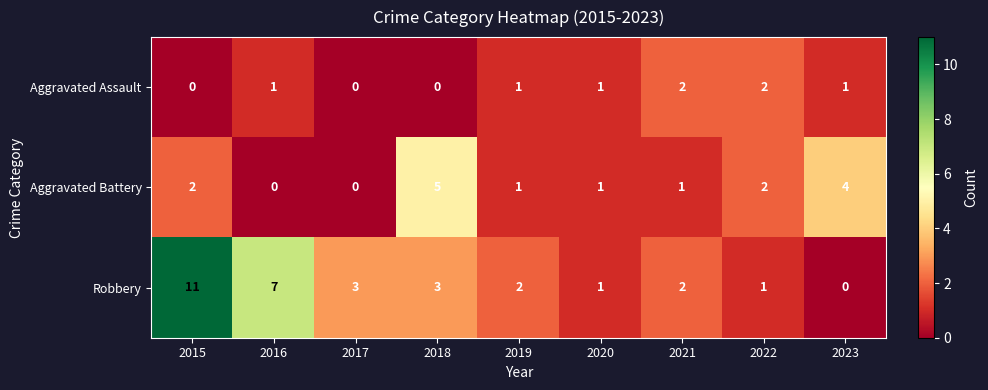

How many data points in Aggravated Assault are less than 1?

3